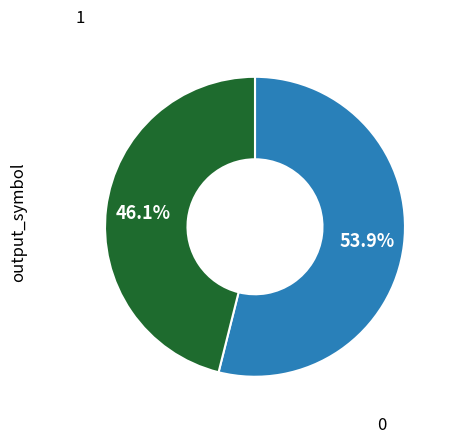

Does any single category account for the majority?

Yes